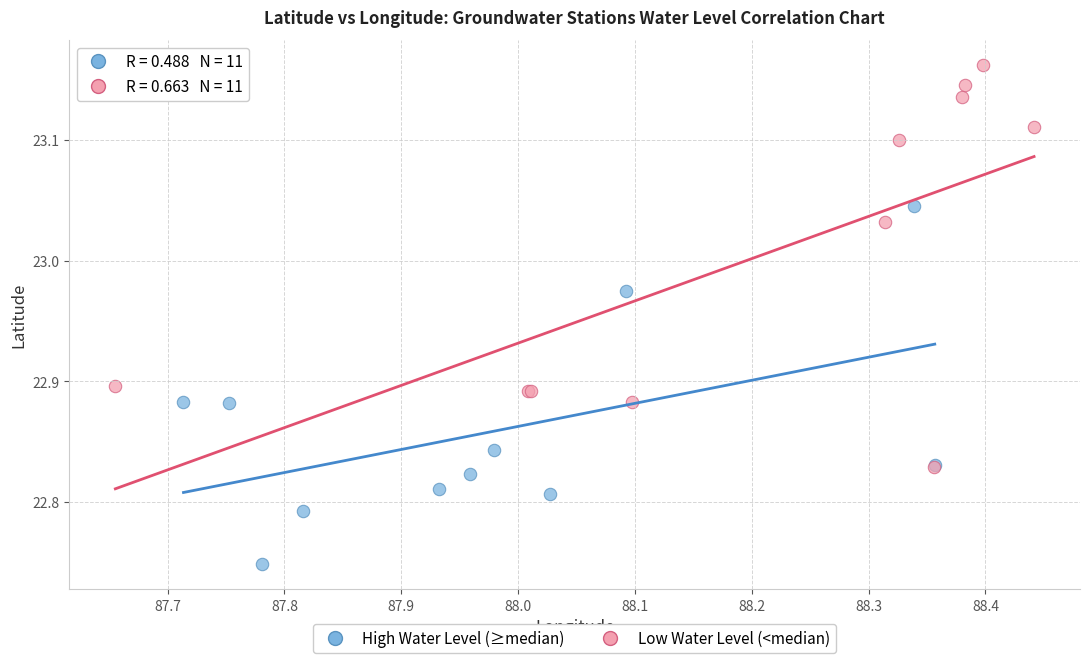

Which series has the widest spread of Y values?

Low Water Level (<median)